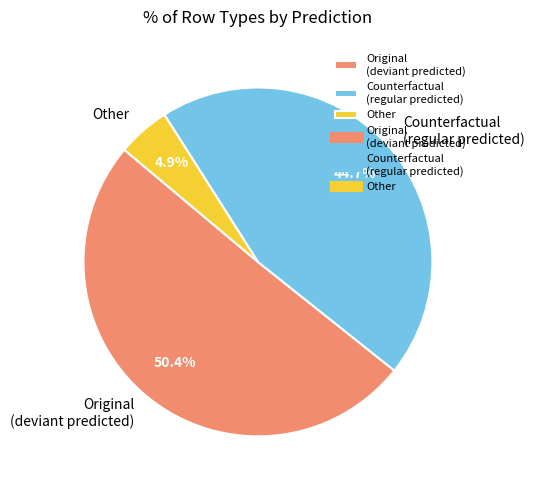

What percentage is NOT represented by Other?

95.1%